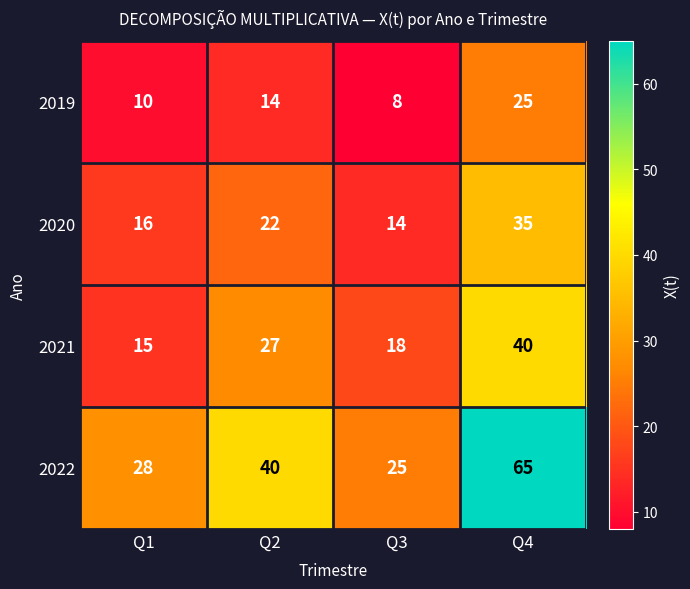

What is the minimum value shown in the chart?

8